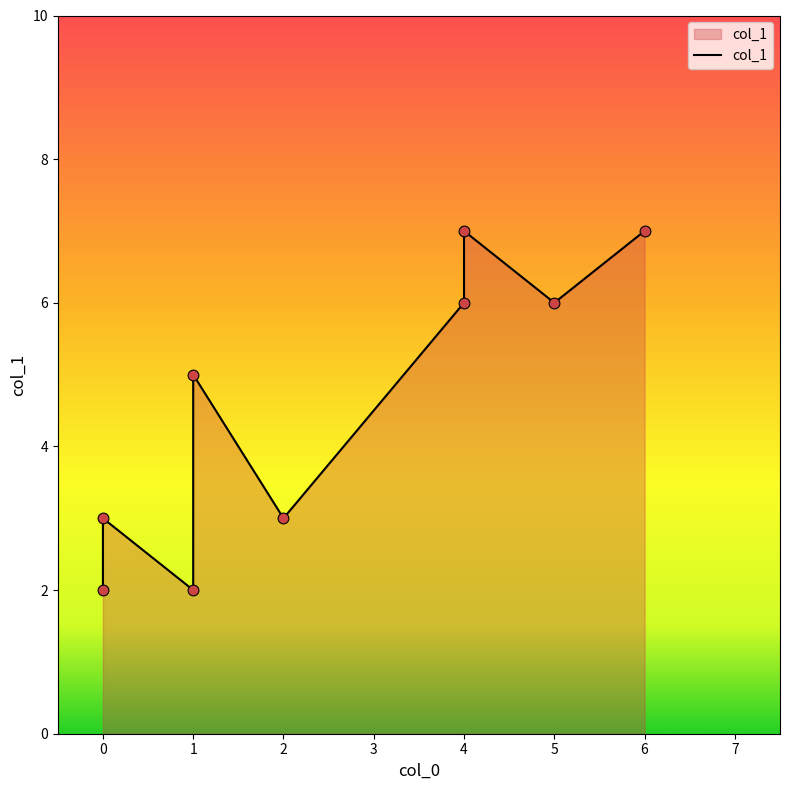

What is the change in value from 1 to 4?

+2